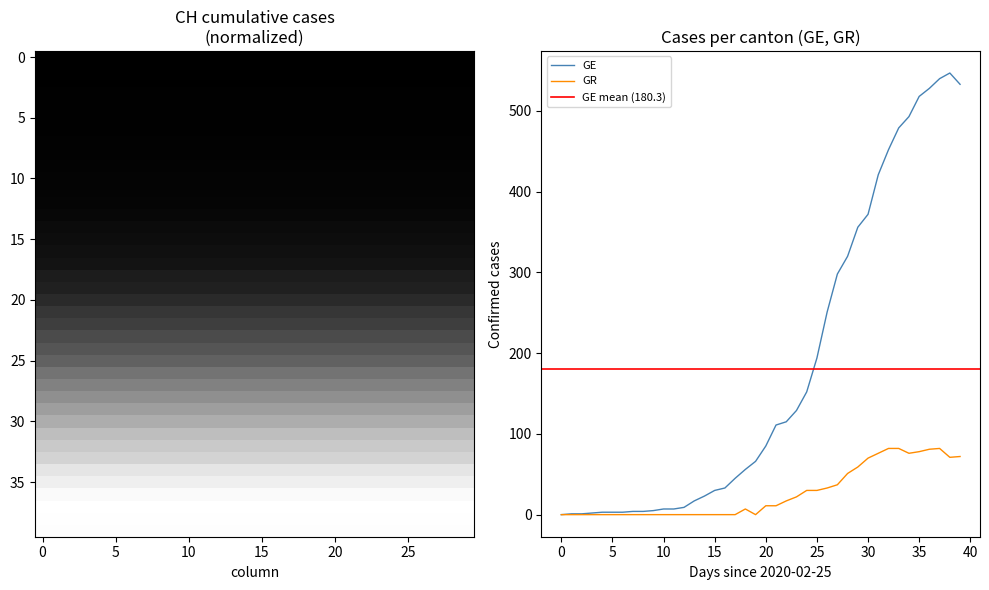

Does the chart have visible grid lines?

No